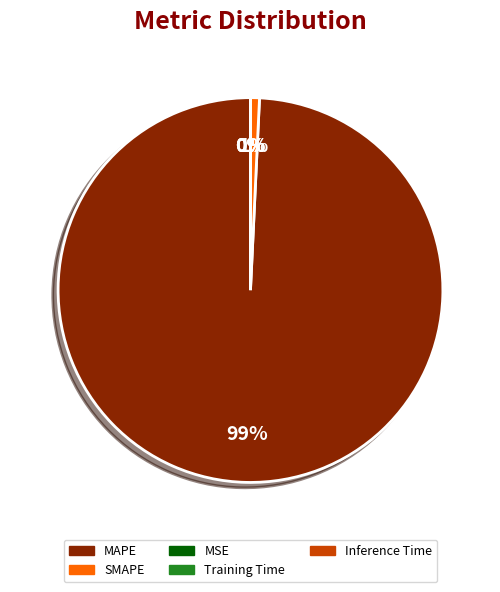

Which category has the smallest portion of the pie?

Inference Time